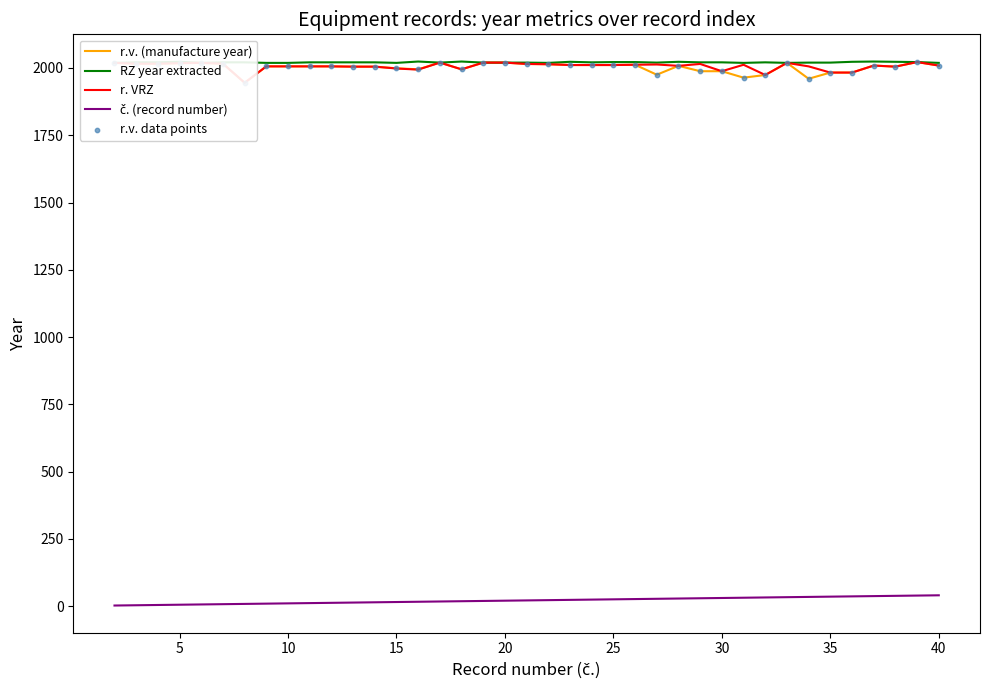

Which series has the largest total across all categories?

RZ year extracted